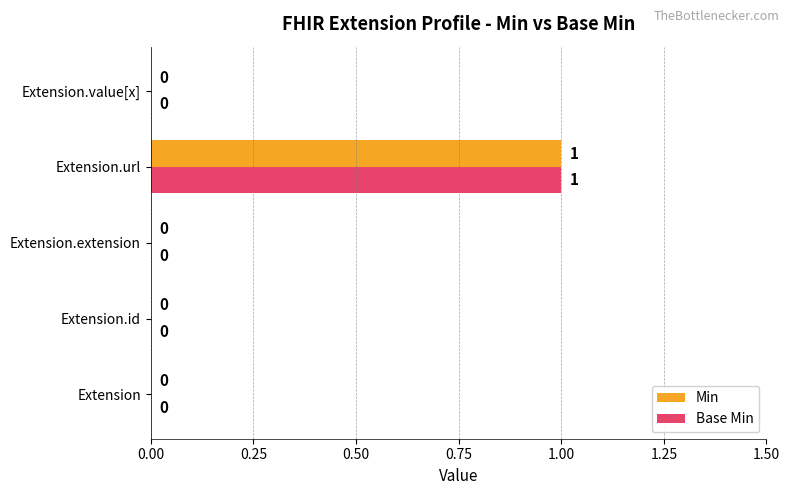

How many Min values are between 0 and 1?

5